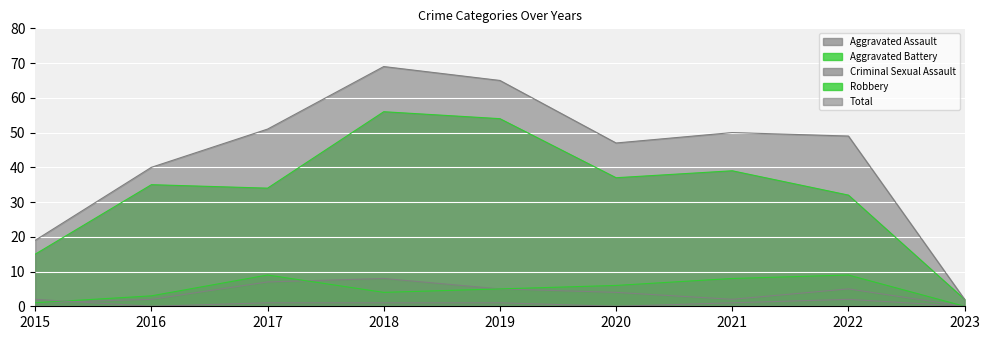

What is the spread (max minus min) of values at 2023?

2